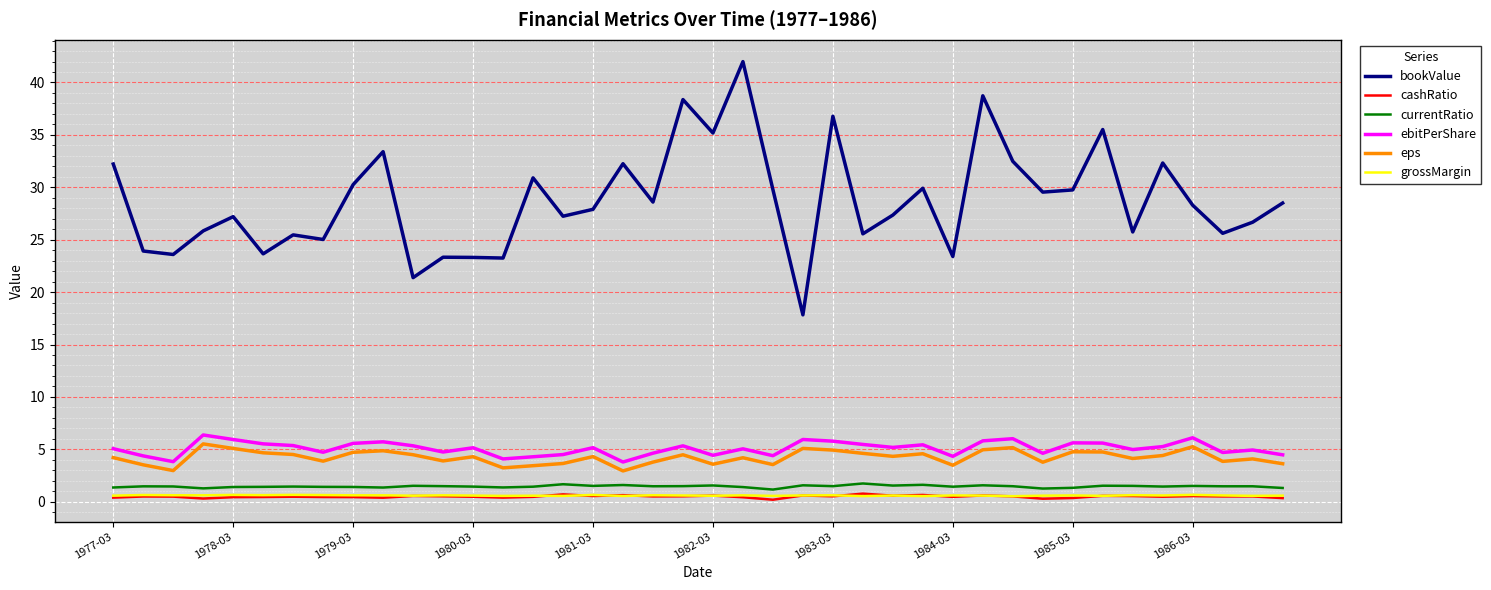

Which series has the largest range (max minus min)?

bookValue